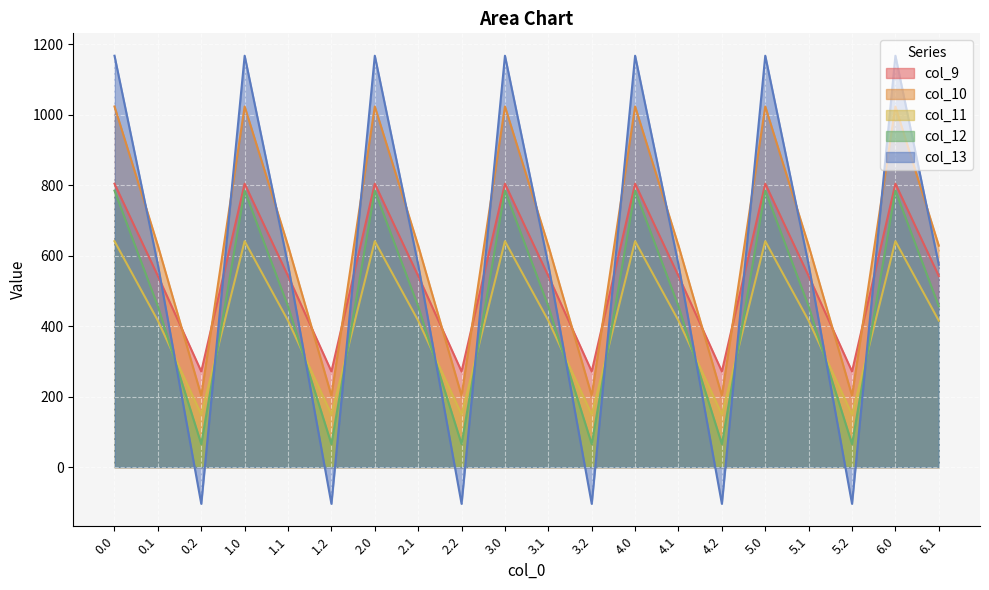

At how many categories does at least one series exceed 864?

7